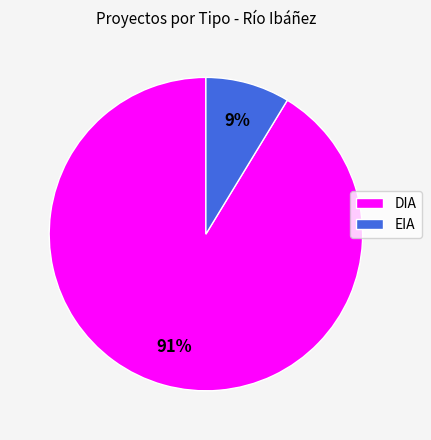

To the nearest percent, what is the combined percentage of DIA and EIA?

100%